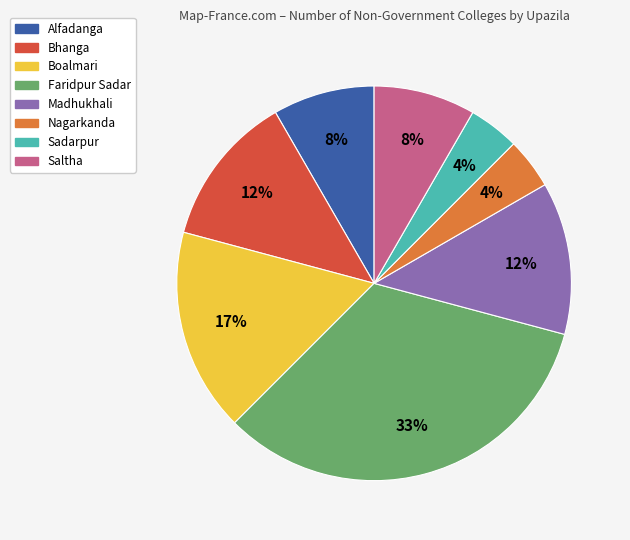

How many slices are in this pie chart?

8